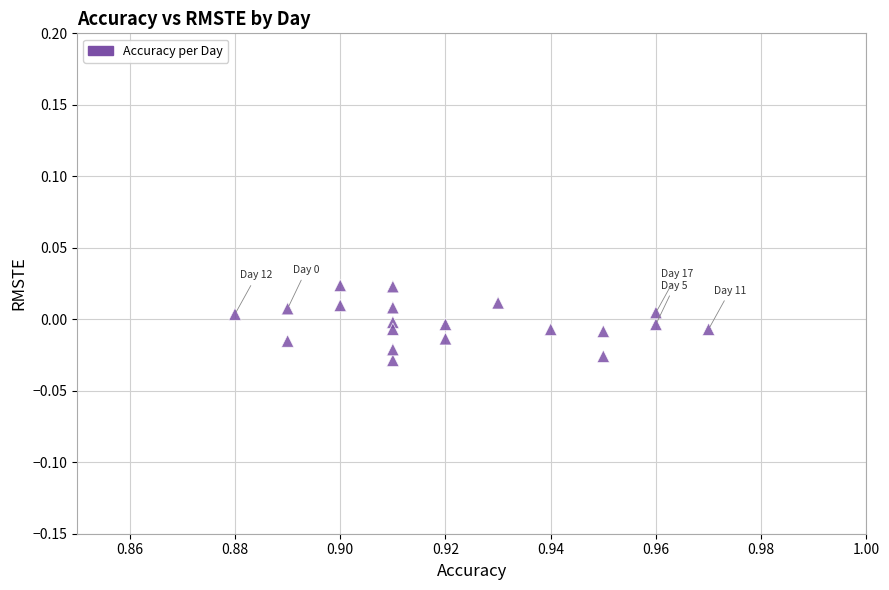

How many data points are displayed?

20